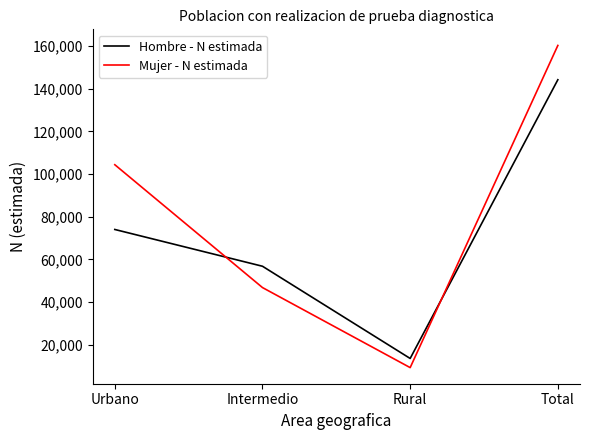

Does the chart display data point markers on the line(s)?

No